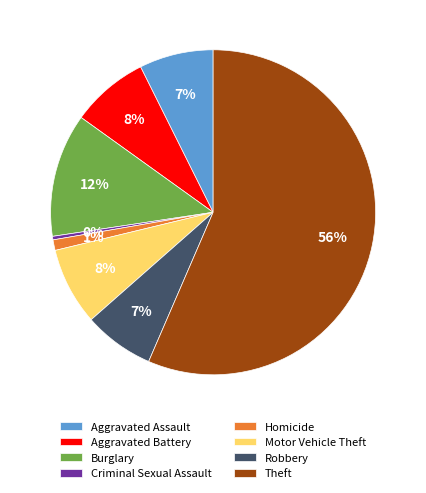

Is there any slice that represents more than half of the pie?

Yes